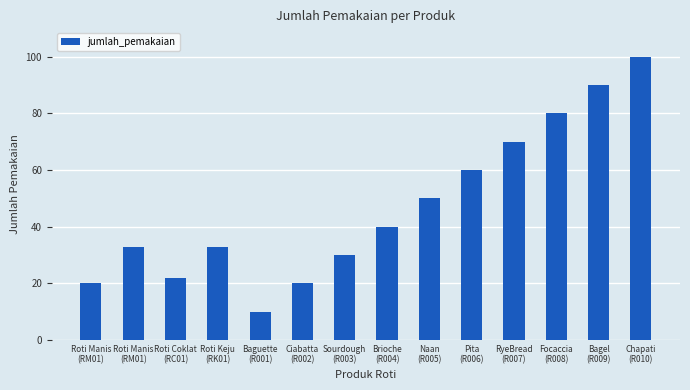

What is the difference between the maximum and minimum values?

90